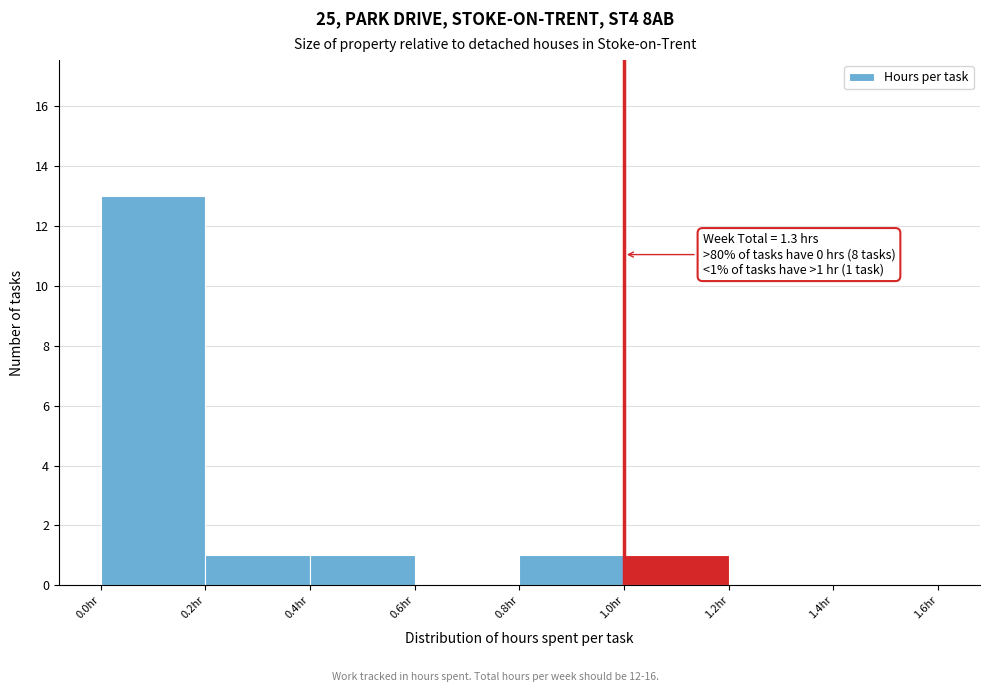

Over which range of the x-axis is the bar tallest?

0.0 to 0.2